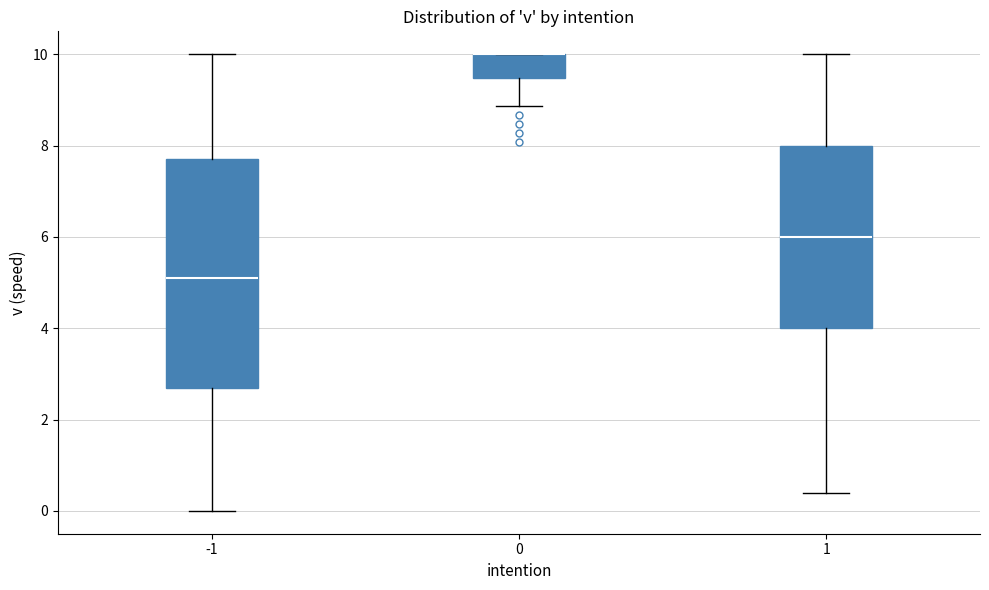

Comparing the boxes themselves (not the whiskers), which one is the tallest?

-1